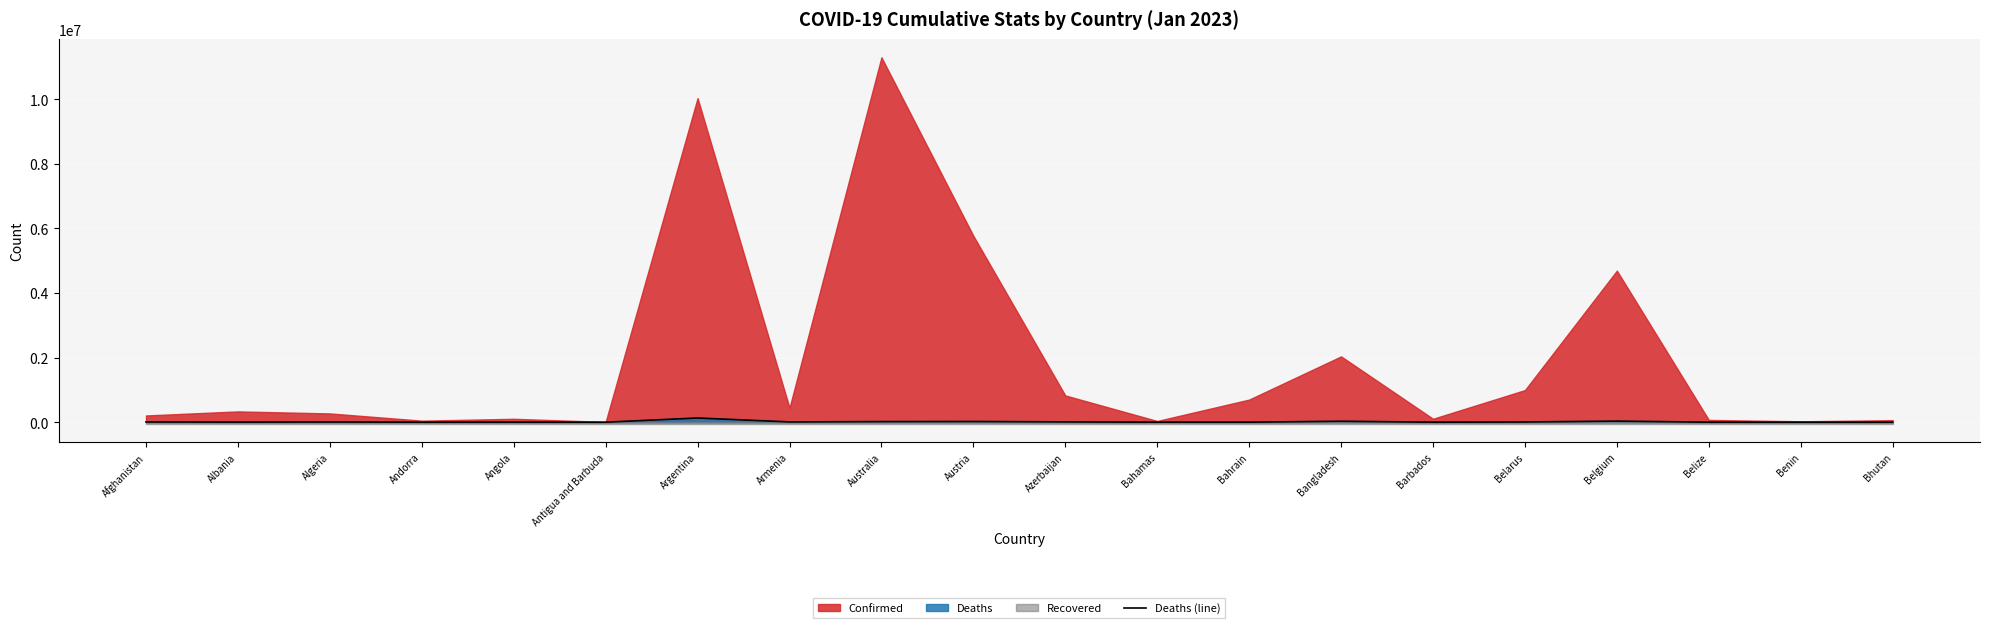

What is the smallest value displayed?

21